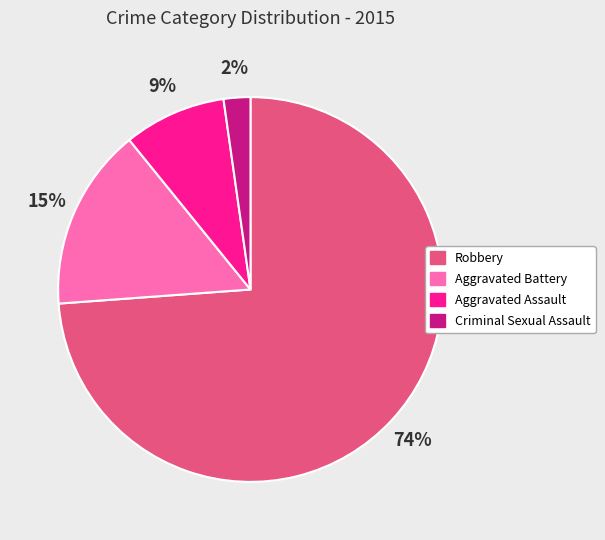

True or false: Aggravated Assault accounts for 9% of the total.

True